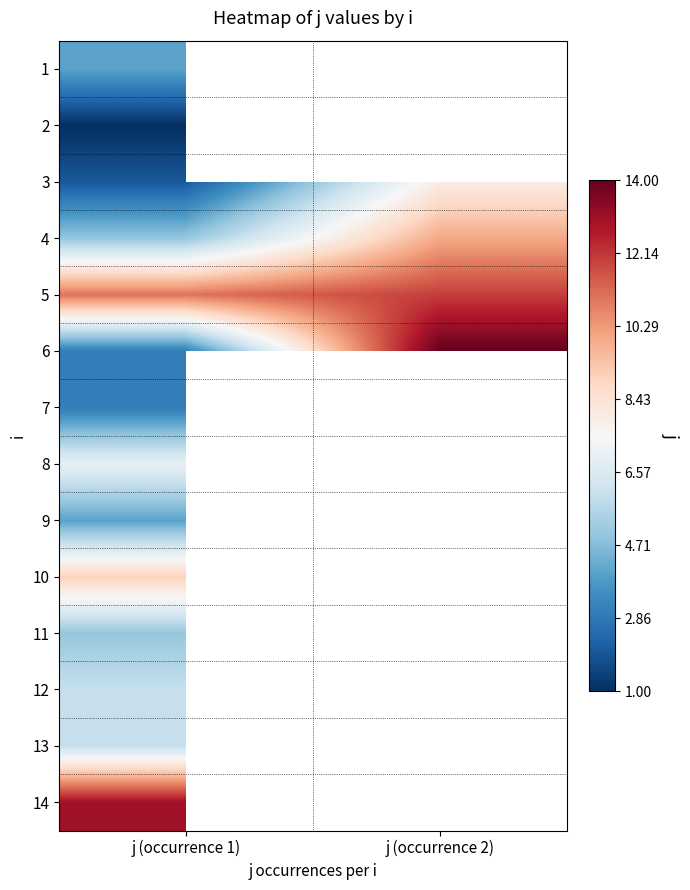

At how many categories does at least one series exceed 4?

2